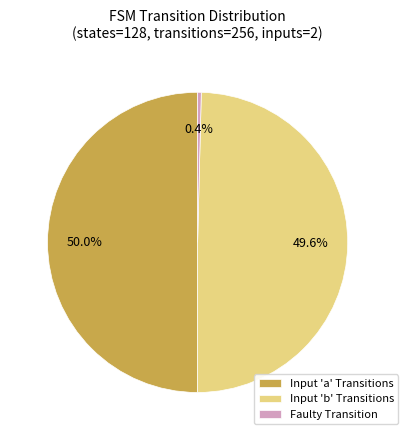

Which category has the smallest portion of the pie?

Faulty Transition